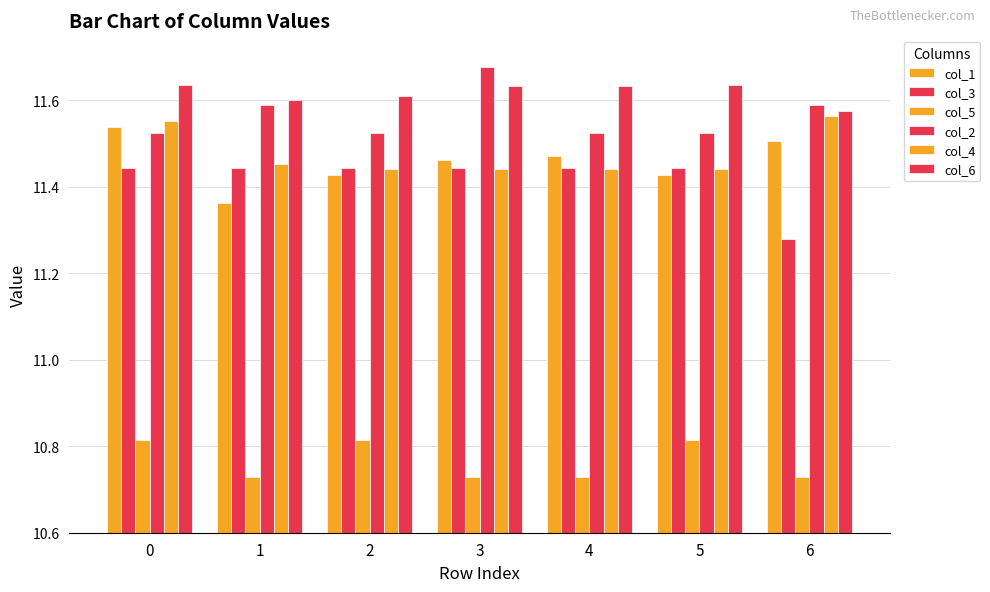

How many distinct data groups are displayed?

6